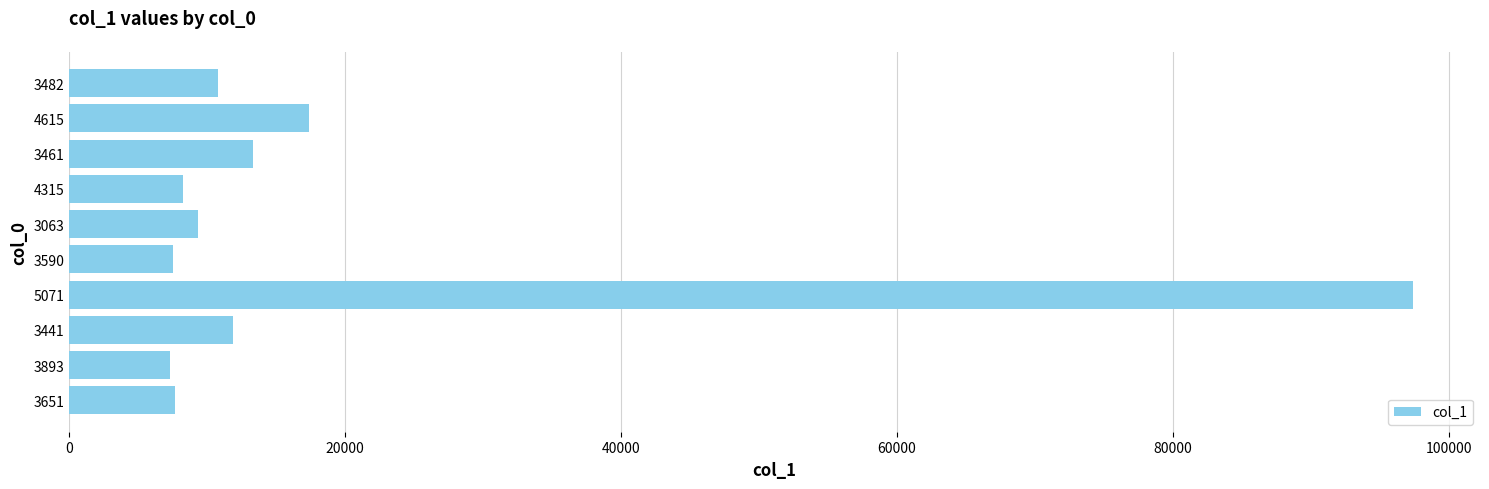

The value at 3063 is 5288. True or false?

False